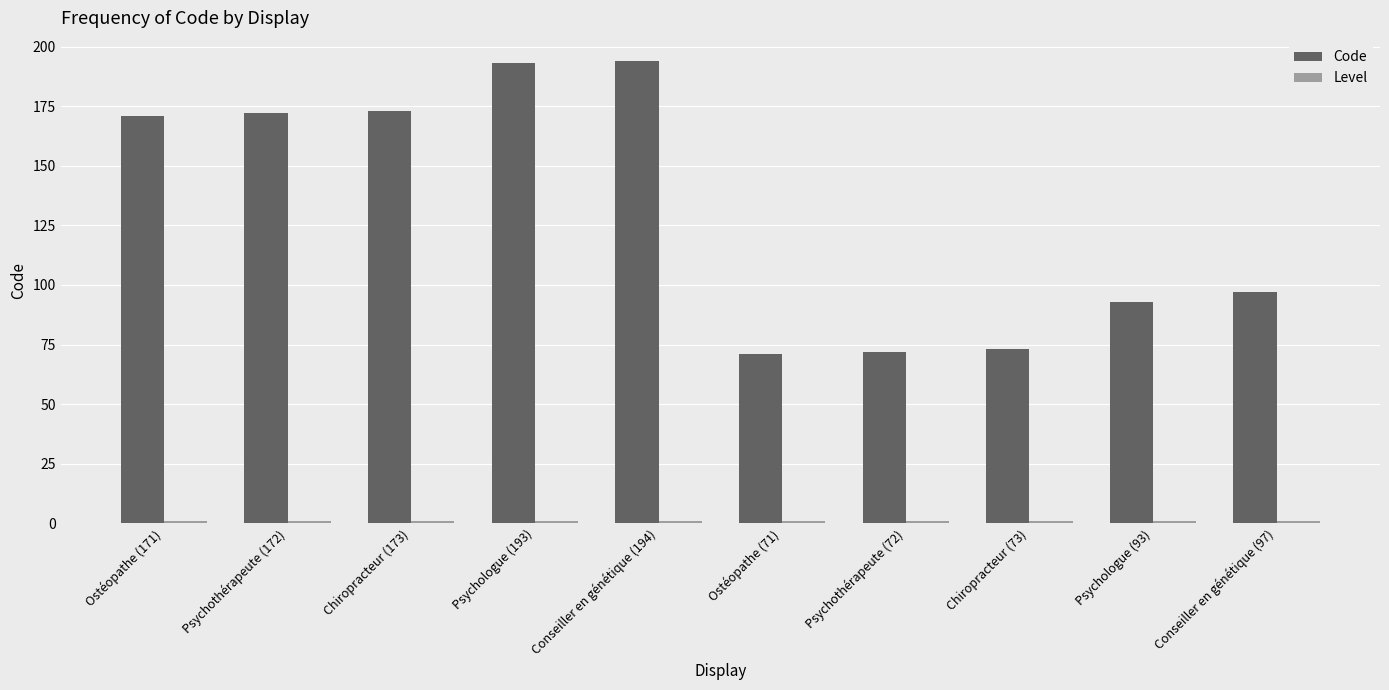

What is the difference between the second highest and second lowest values in the Code series?

121